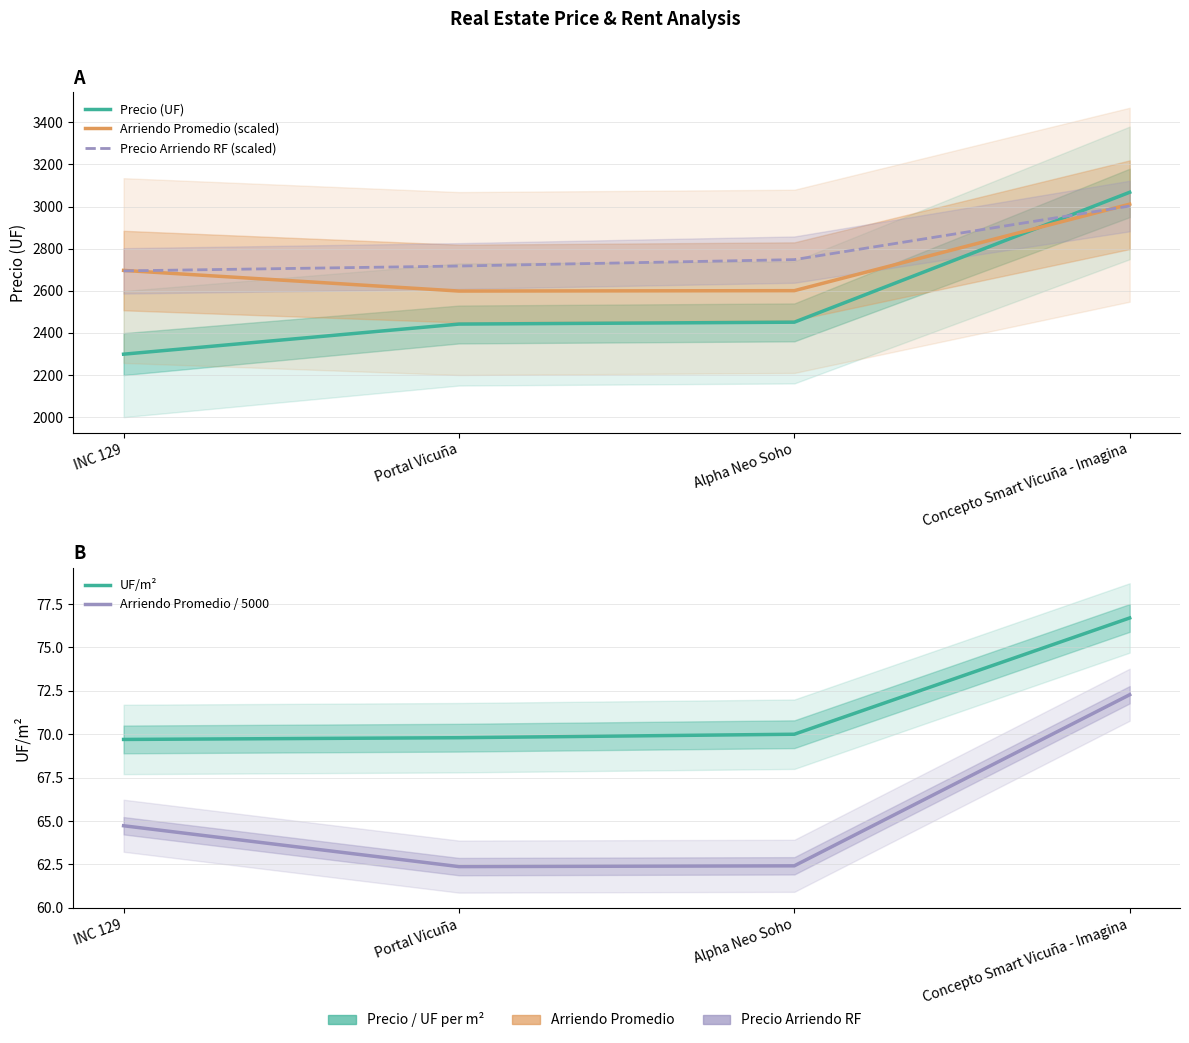

Reading right to left, transcribe all the data shown in this chart.

Precio (UF): Concepto Smart Vicuña - Imagina=3068.0	Alpha Neo Soho=2451.0	Portal Vicuña=2442.0	INC 129=2299.0
Arriendo Promedio (scaled): Concepto Smart Vicuña - Imagina=3011.5	Alpha Neo Soho=2600.7	Portal Vicuña=2598.9	INC 129=2697.0
Precio Arriendo RF (scaled): Concepto Smart Vicuña - Imagina=3002.7	Alpha Neo Soho=2748.1	Portal Vicuña=2717.7	INC 129=2694.6
UF/m²: Concepto Smart Vicuña - Imagina=76.7	Alpha Neo Soho=70.0	Portal Vicuña=69.8	INC 129=69.7
Arriendo Promedio / 5000: Concepto Smart Vicuña - Imagina=72.3	Alpha Neo Soho=62.4	Portal Vicuña=62.4	INC 129=64.7